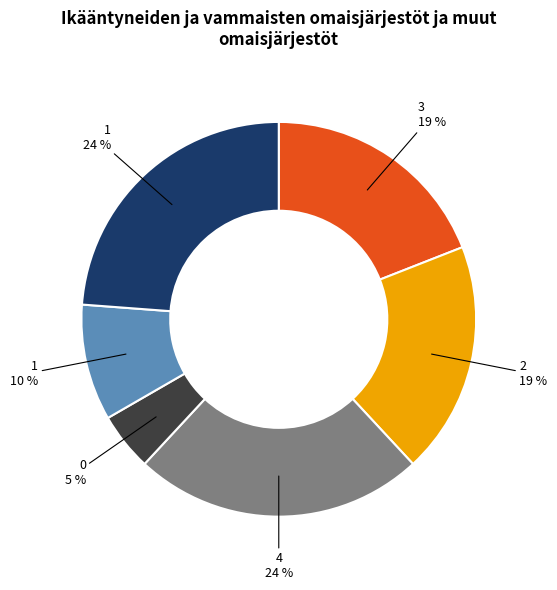

Does any single category account for the majority?

No